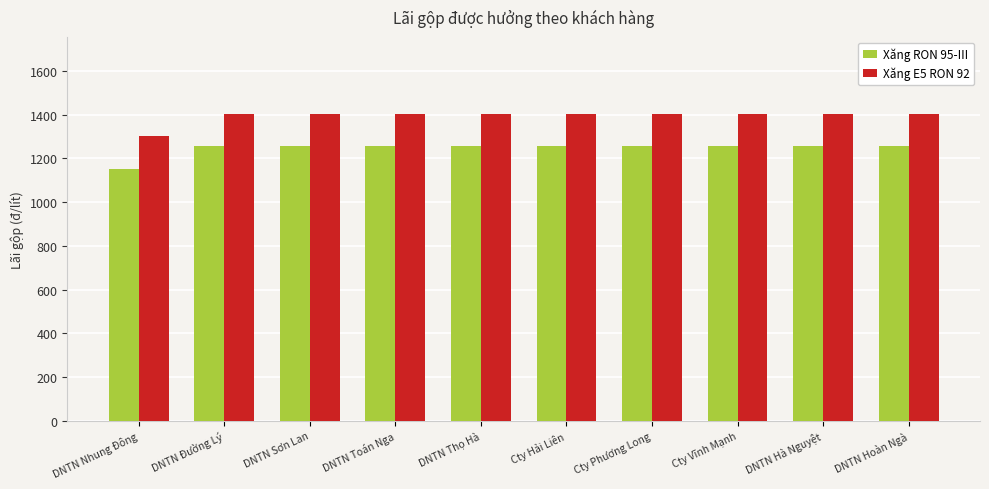

How many distinct data groups are displayed?

2